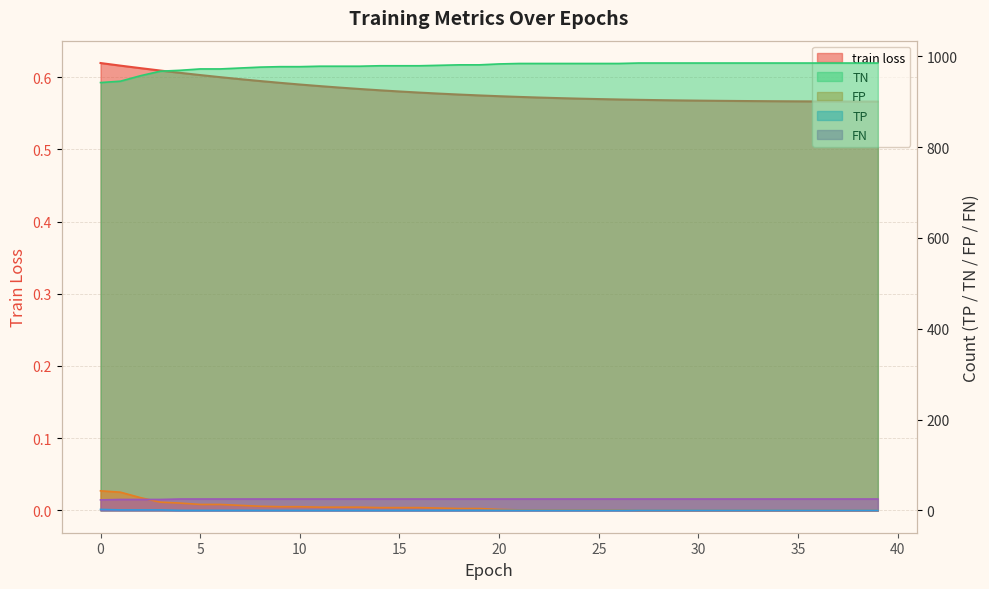

What is the value of the FP point at the 5th from the left?

16.0